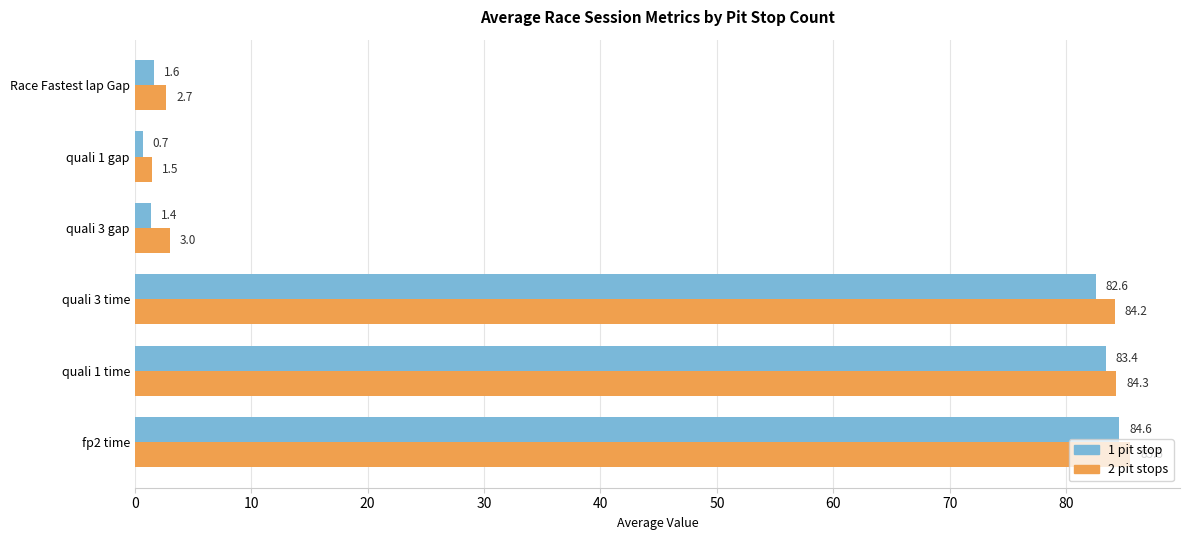

List the series in order of their overall mean, highest first.

2 pit stops, 1 pit stop